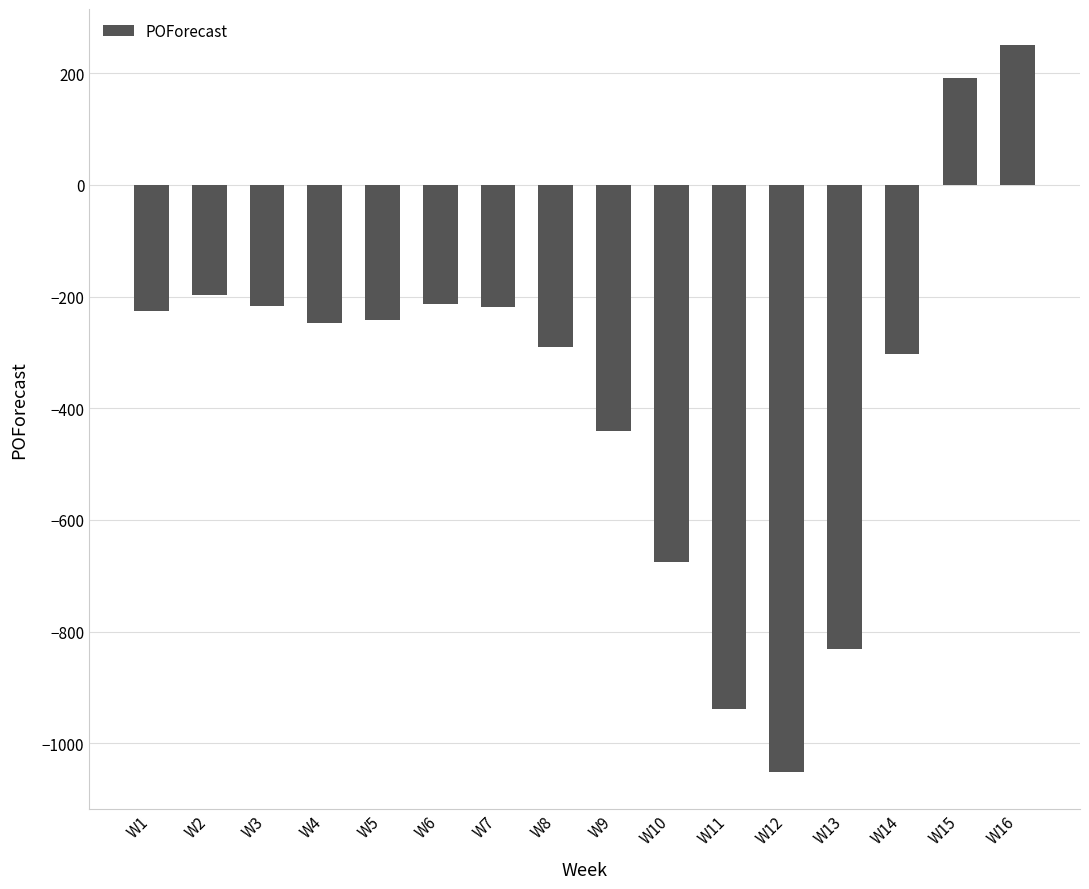

What is the difference between the second highest and minimum values?

1243